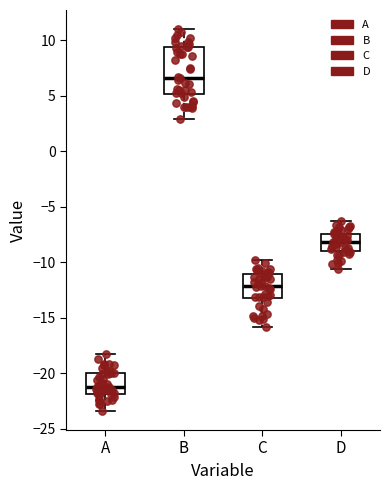

Reading left to right, transcribe this box plot: for each box, give where its median line is, the range the box spans, and where its two whiskers end, as read against the y-axis. The values are not printed on the chart, so give them approximately, as read against the axis.

A: median -21.0, box -22.0 to -20.0, whiskers -23.5 to -18.0
B: median 6.5, box 5.0 to 9.5, whiskers 3.0 to 11.0
C: median -12.0, box -13.0 to -11.0, whiskers -16.0 to -10.0
D: median -8.0, box -9.0 to -7.5, whiskers -10.5 to -6.5